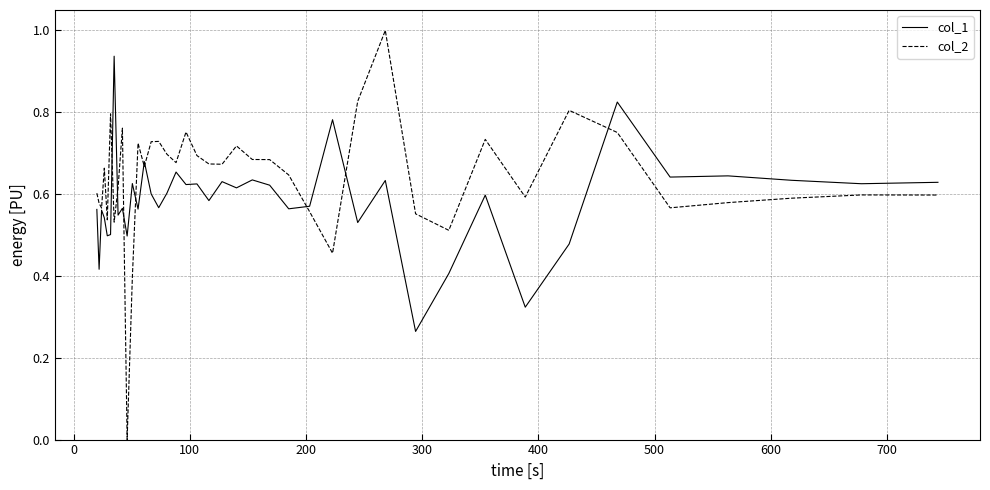

What is the sum of all col_2 values?

25.5